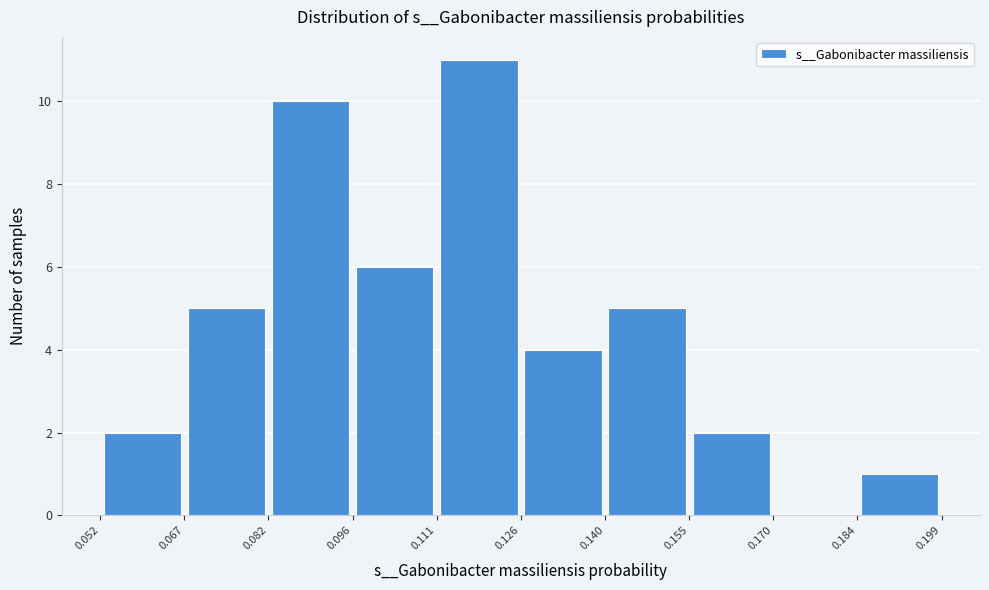

What is the height of the bar covering 0.126 to 0.140 on the x-axis? The values are not printed on the chart, so give them approximately, as read against the axis.

4